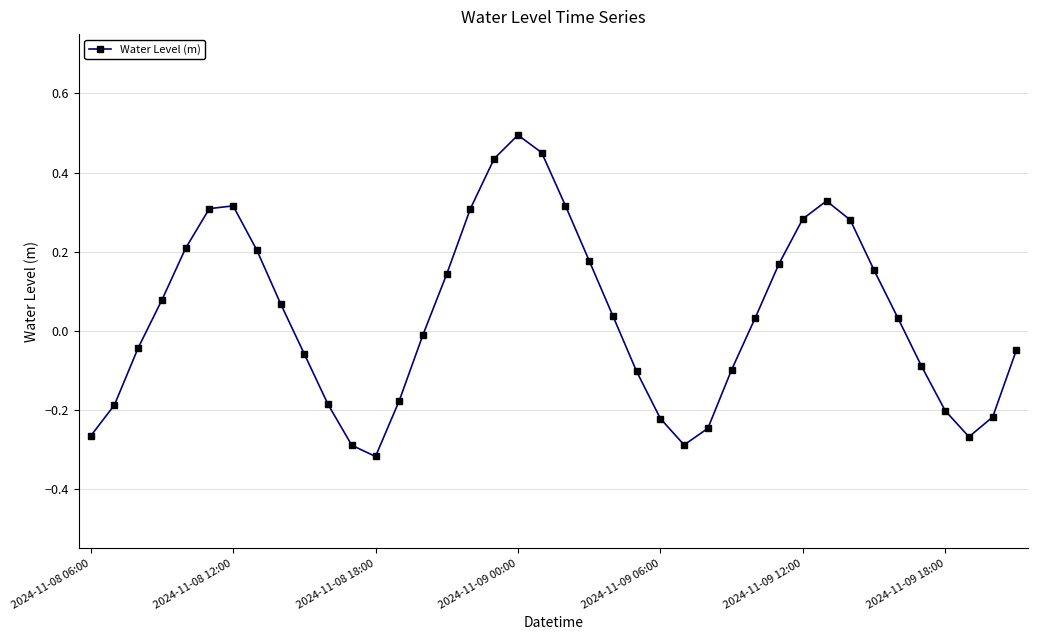

What is the sum of all values?

1.5